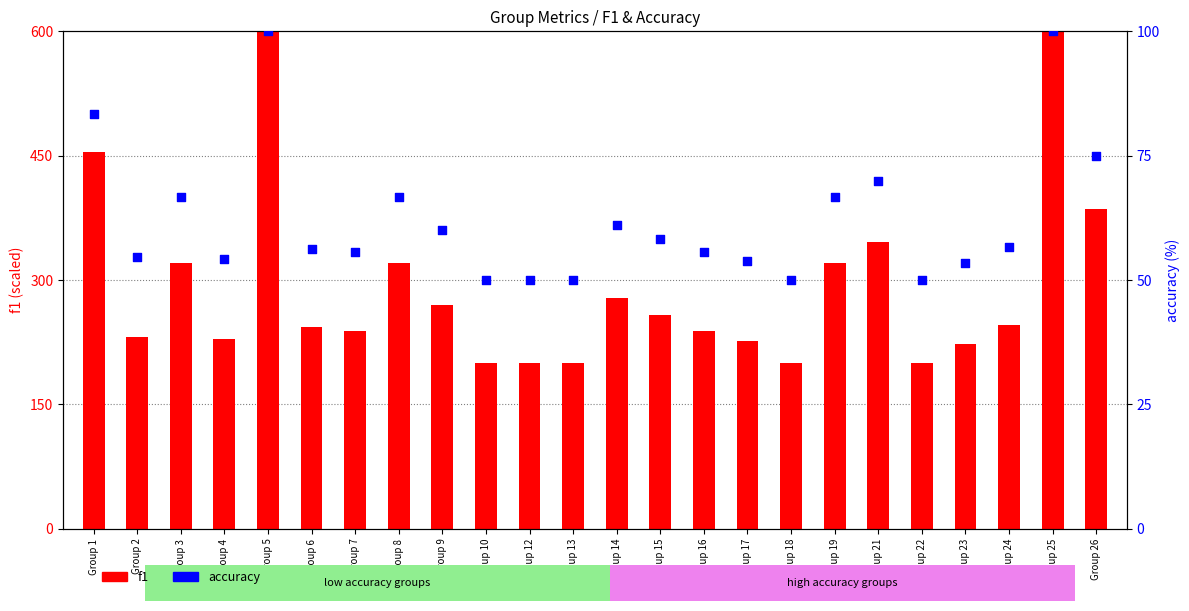

At which category is the sum across all series the highest?

Group 5